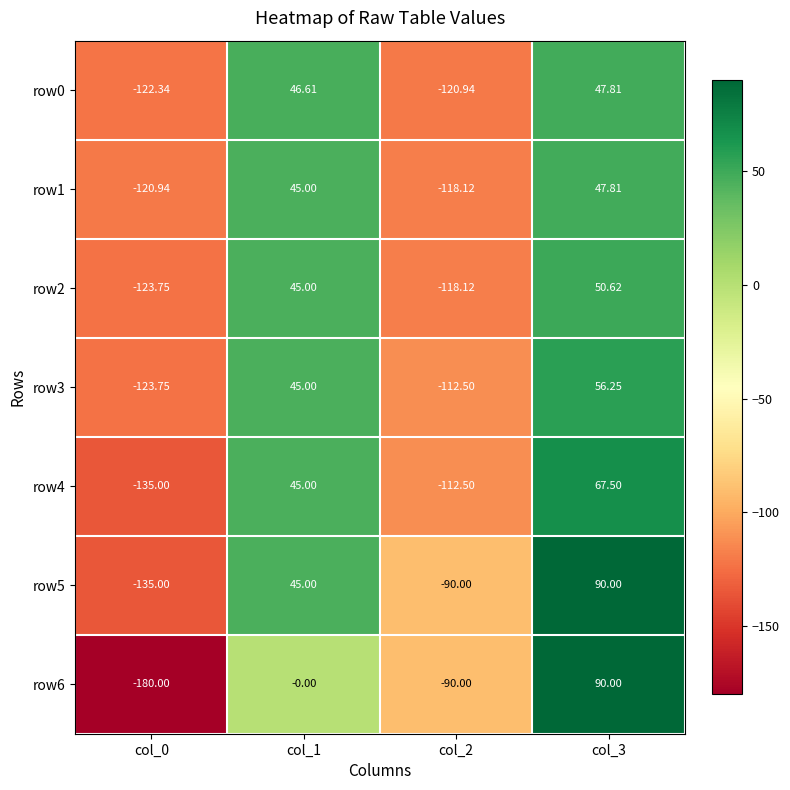

What is the maximum value shown in the chart?

90.0